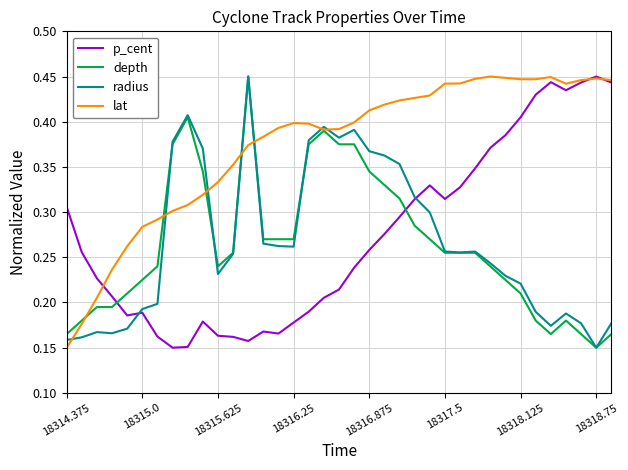

Which series has the largest total across all categories?

lat